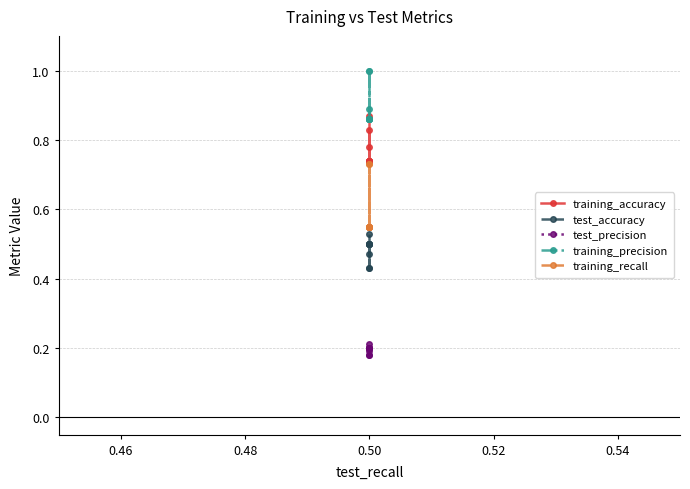

How many lines are shown in the chart?

5